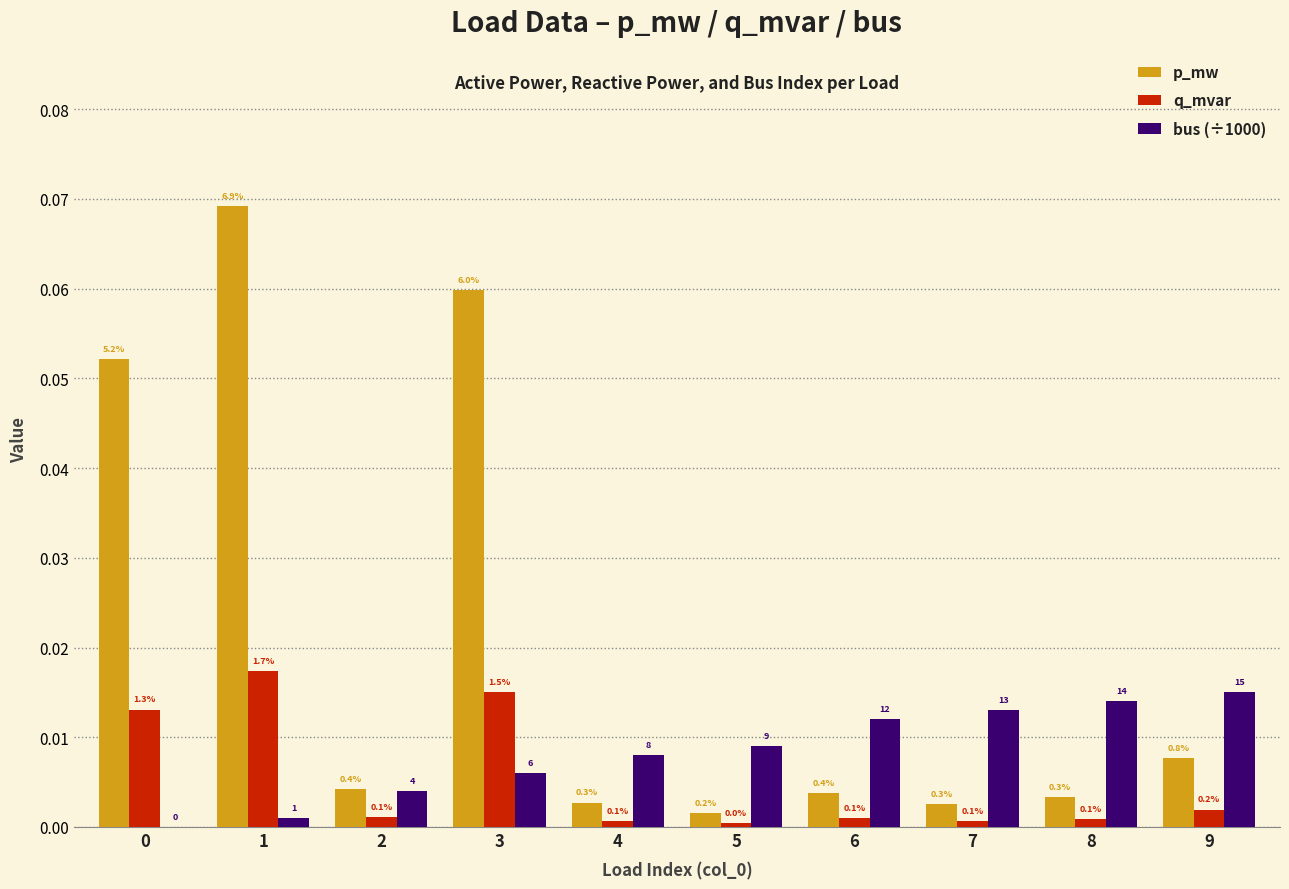

What are all the series names shown in the legend?

p_mw, q_mvar, bus (÷1000)